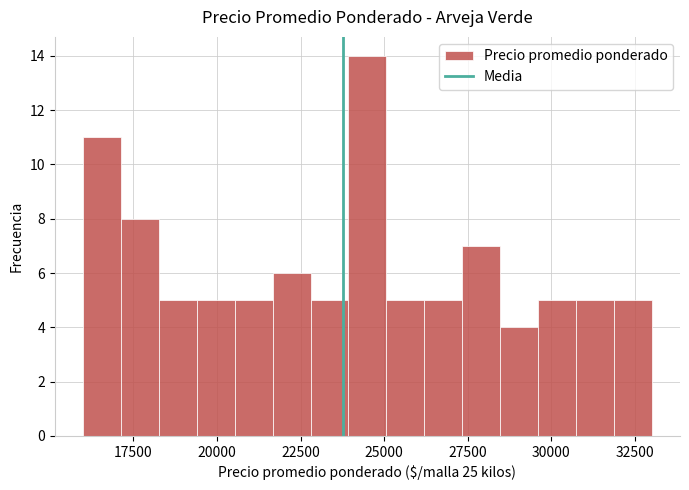

Around what value on the x-axis is the tallest bar? Give the approximate position of its centre, as read against the axis.

24500